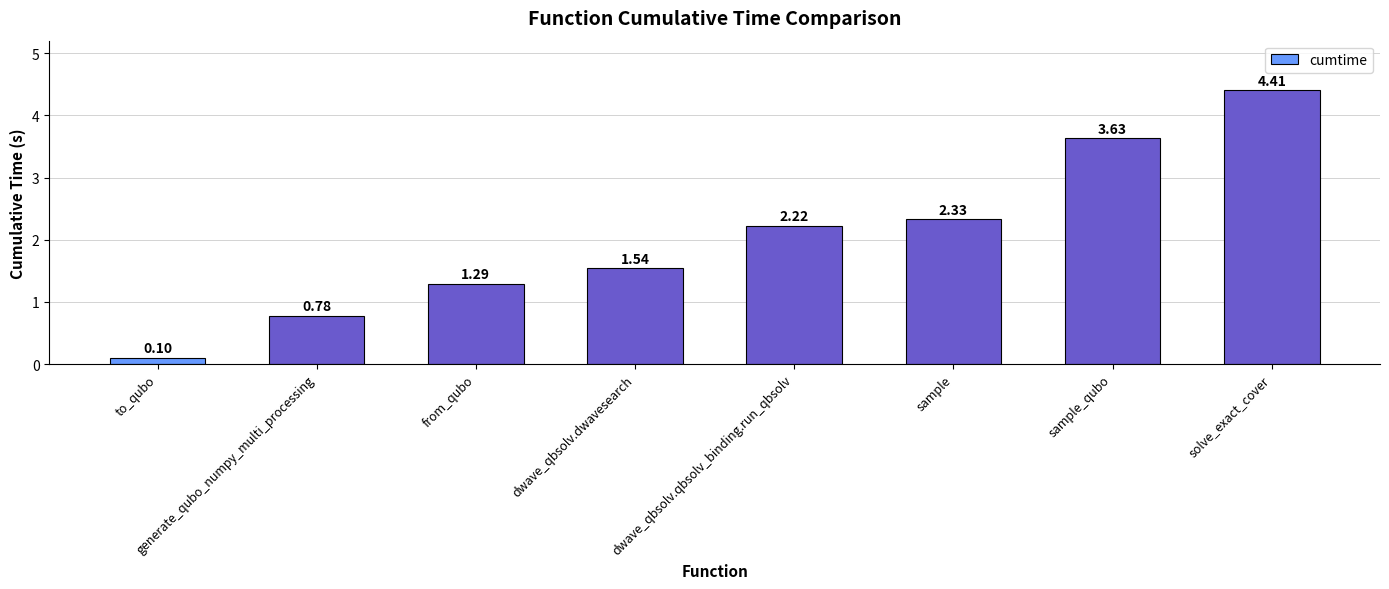

Where is the data nearest to the value 2?

dwave_qbsolv.qbsolv_binding.run_qbsolv